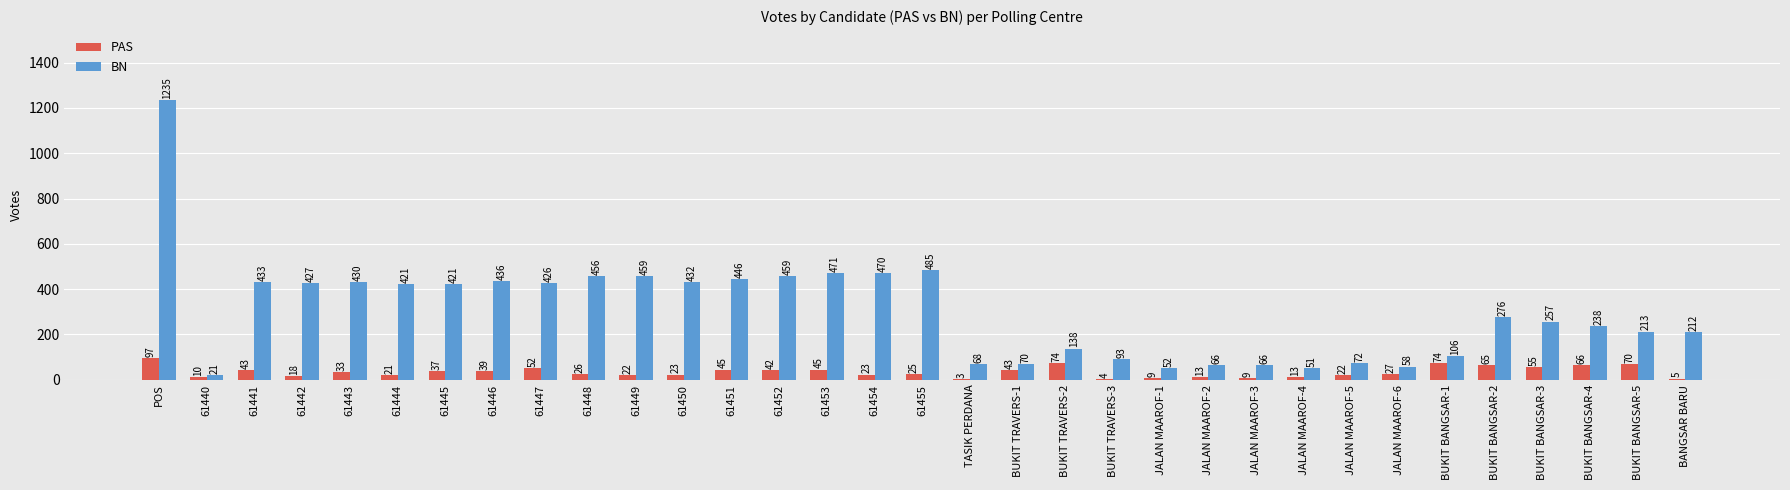

The BN series shows 51 at JALAN MAAROF-4. True or false?

True